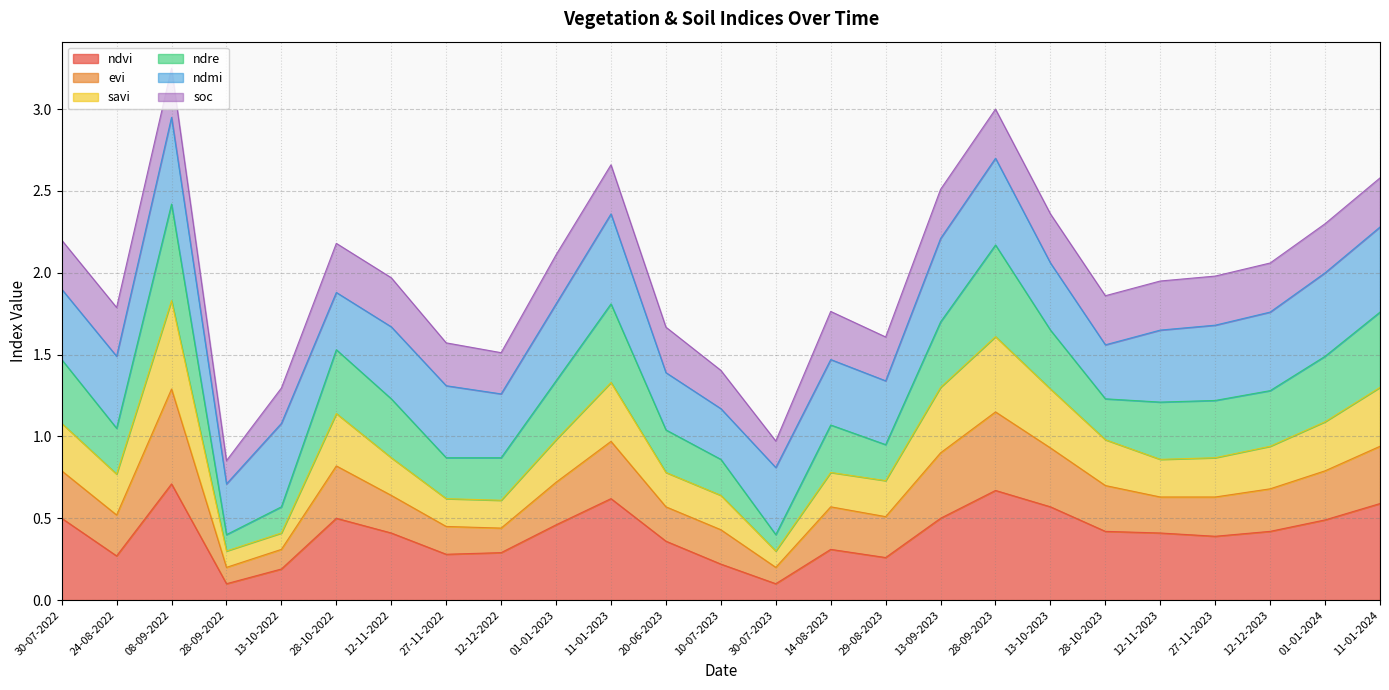

What is the spread (max minus min) of values at 12-11-2022?

1.6